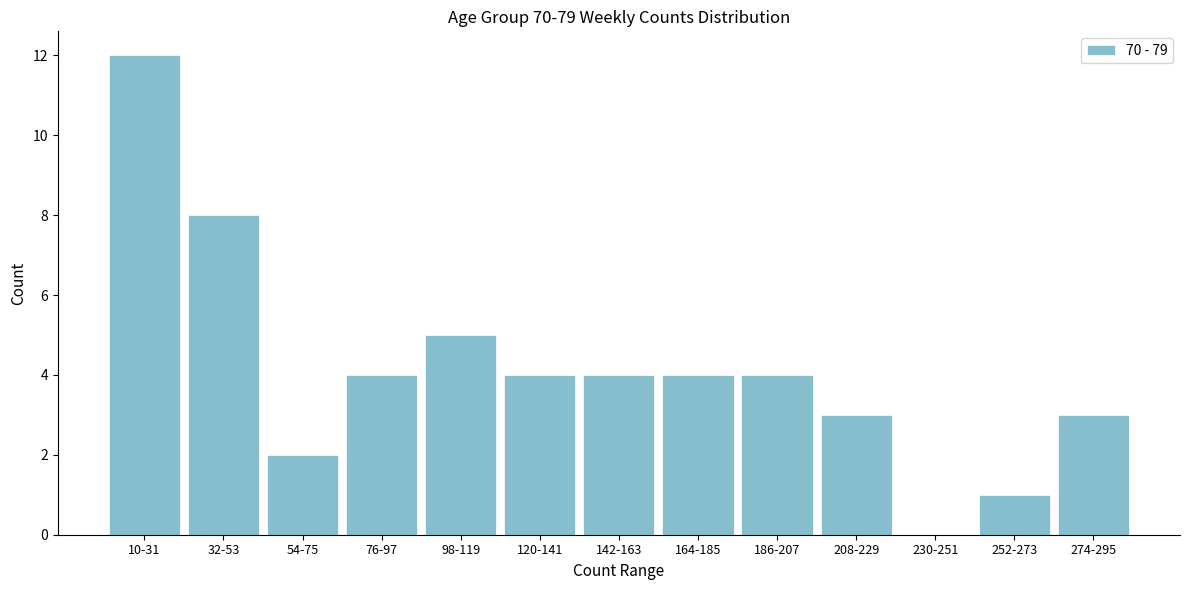

Reading left to right, transcribe all the data shown in this chart.

10-31=12	32-53=8	54-75=2	76-97=4	98-119=5	120-141=4	142-163=4	164-185=4	186-207=4	208-229=3	230-251=0	252-273=1	274-295=3